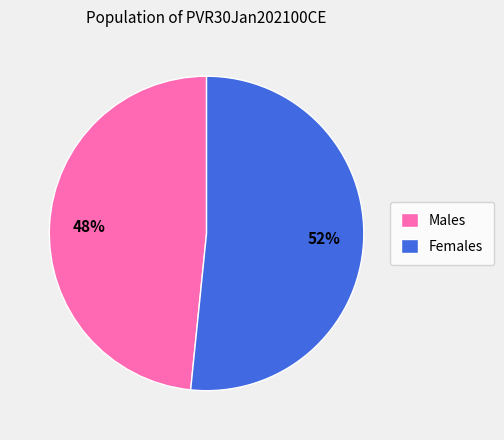

What is the smallest slice in the pie chart?

Males